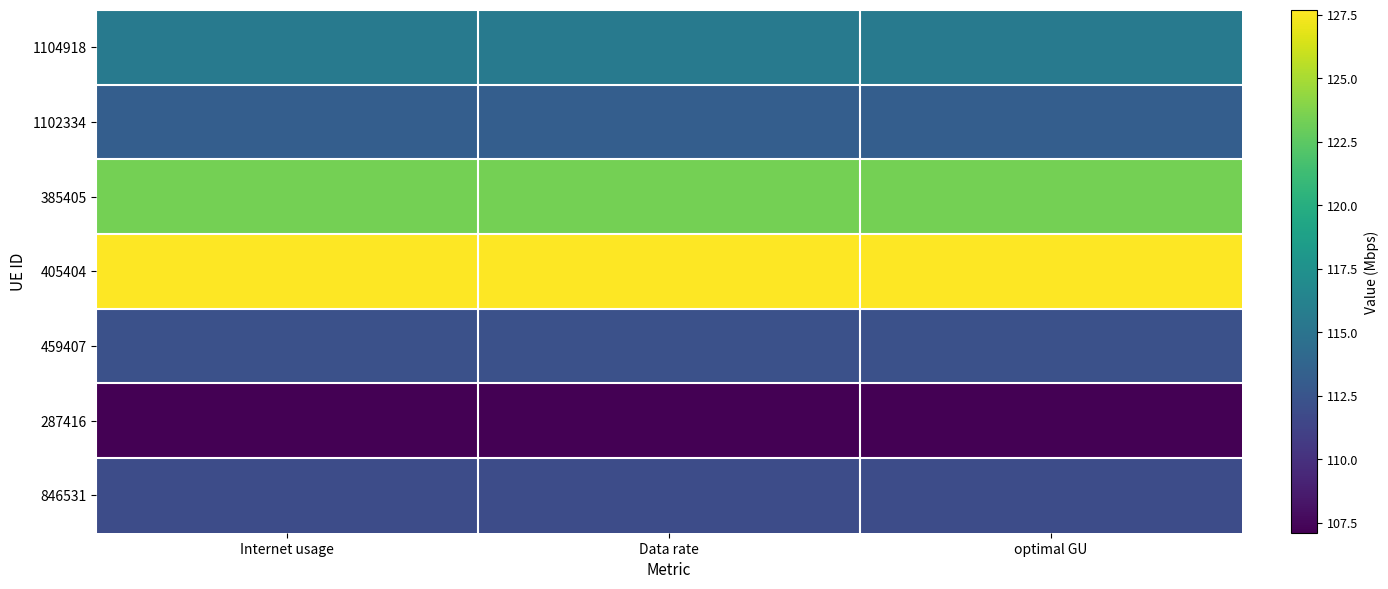

At which category is the sum across all series the highest?

Internet usage